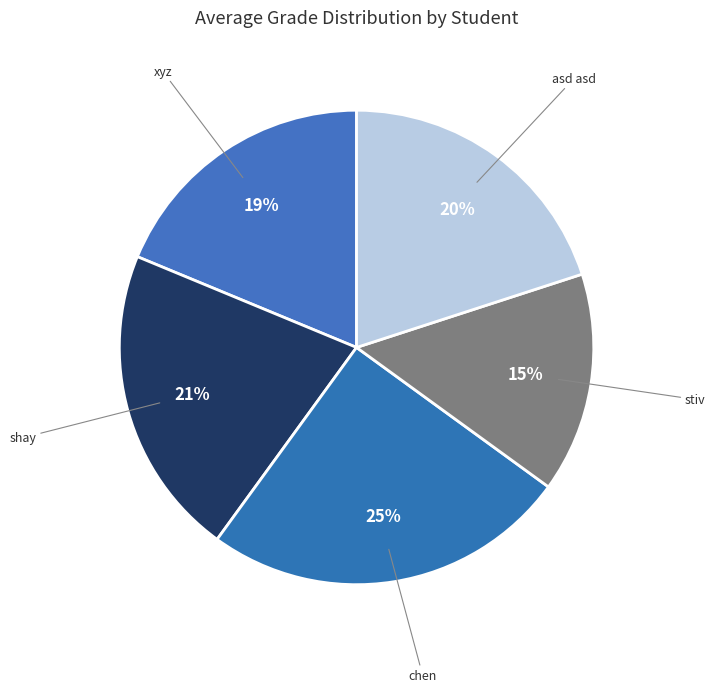

Is chen the majority of the pie?

No